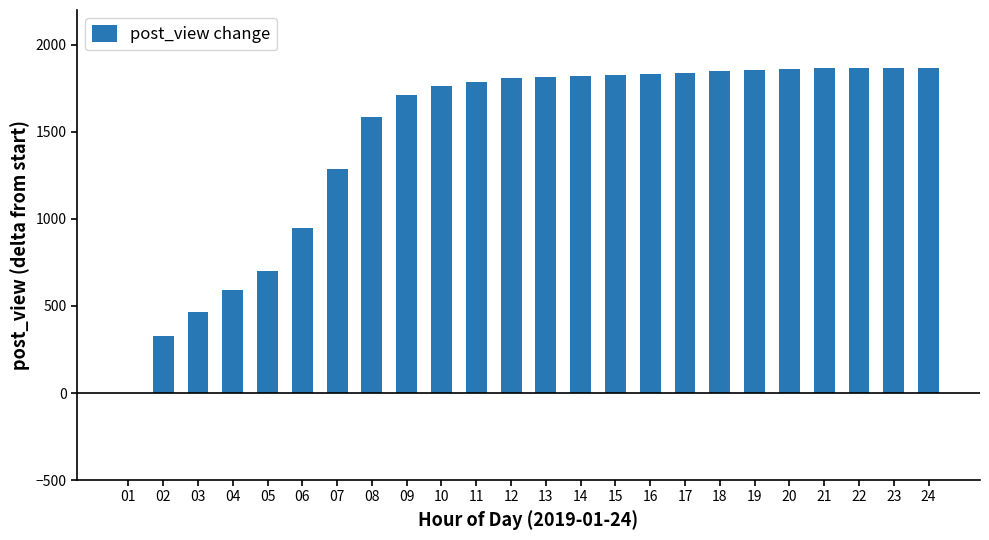

What is the greatest value displayed?

1869